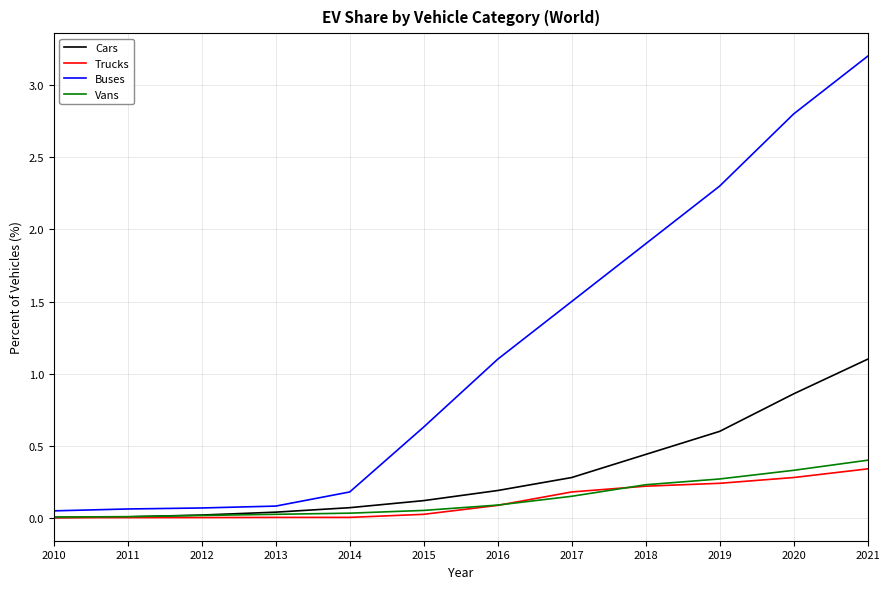

Between 2015 and 2020, which series saw the biggest shift?

Buses